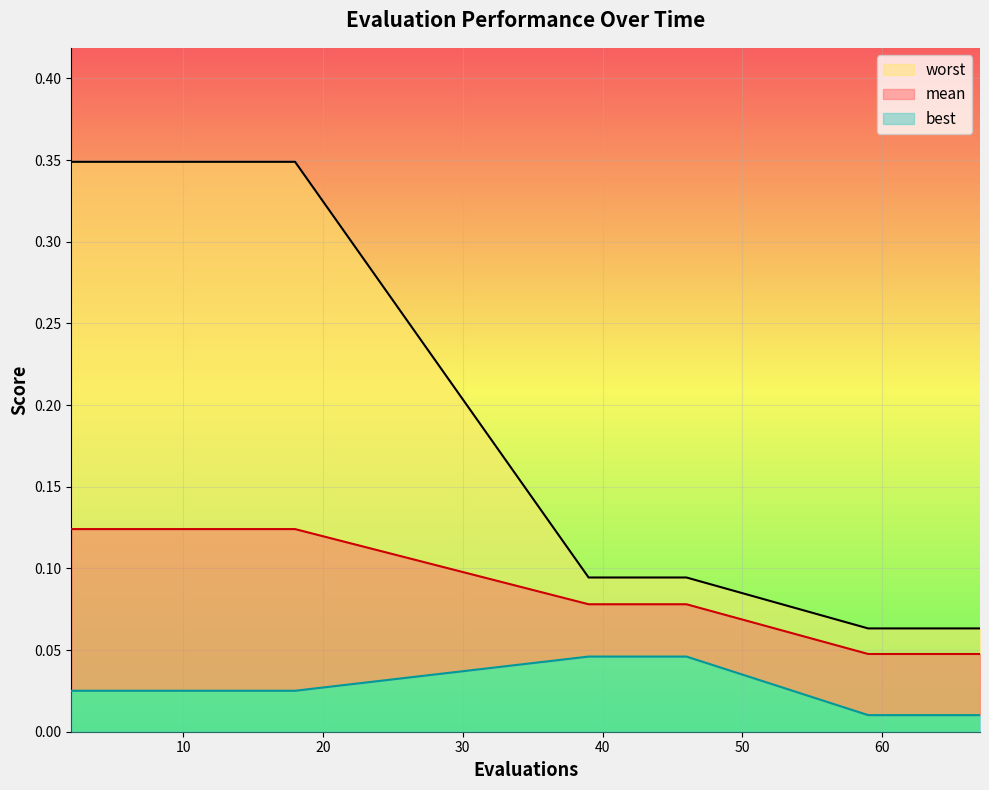

Reading left to right, list all the values displayed in this chart.

mean: 0.1	0.1	0.1	0.1	0.1	0.1	0.1	0.1	0.1	0.1	0.1	0.1	0.1	0.1	0.0	0.0	0.0	0.0	0.0
best: 0.0	0.0	0.0	0.0	0.0	0.0	0.0	0.0	0.0	0.0	0.0	0.0	0.0	0.0	0.0	0.0	0.0	0.0	0.0
worst: 0.3	0.3	0.3	0.3	0.3	0.3	0.3	0.3	0.3	0.1	0.1	0.1	0.1	0.1	0.1	0.1	0.1	0.1	0.1